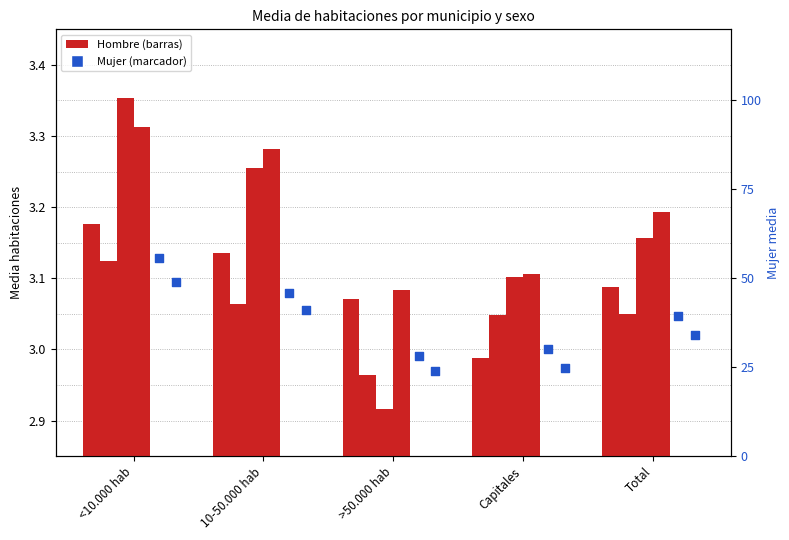

Is the value of Hombre 2012 at >50.000 hab greater than the value of Mujer 2007 at Capitales?

No